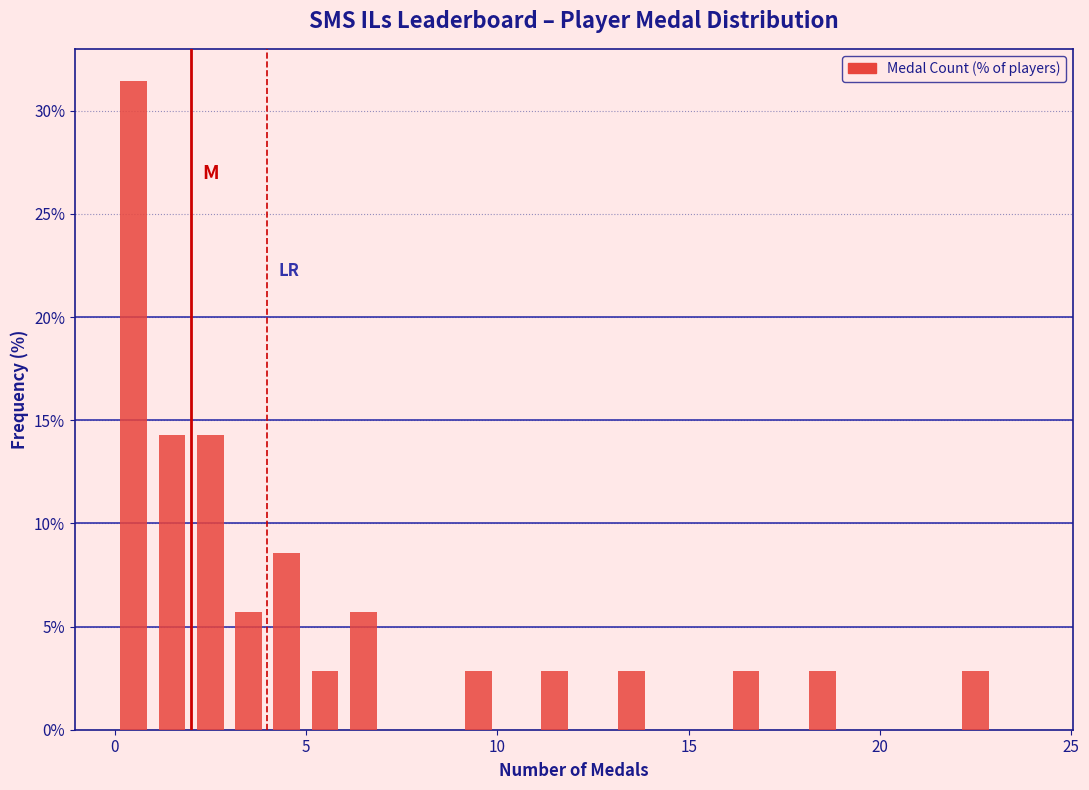

Around what value on the x-axis is the tallest bar? Give the approximate position of its centre, as read against the axis.

0.5